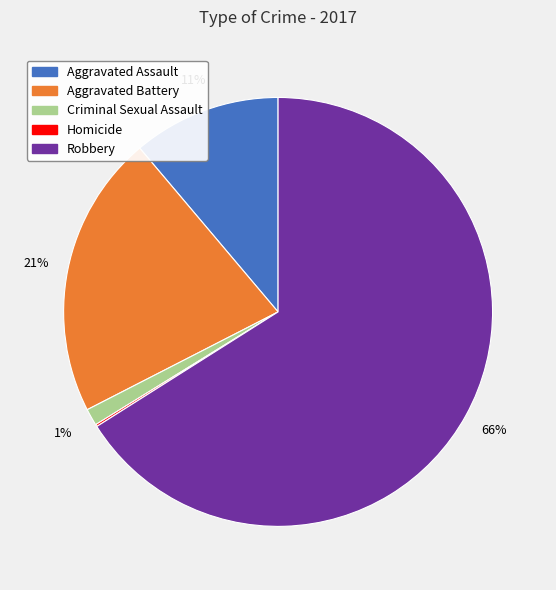

Is it true that Aggravated Battery is 21% of the pie?

True